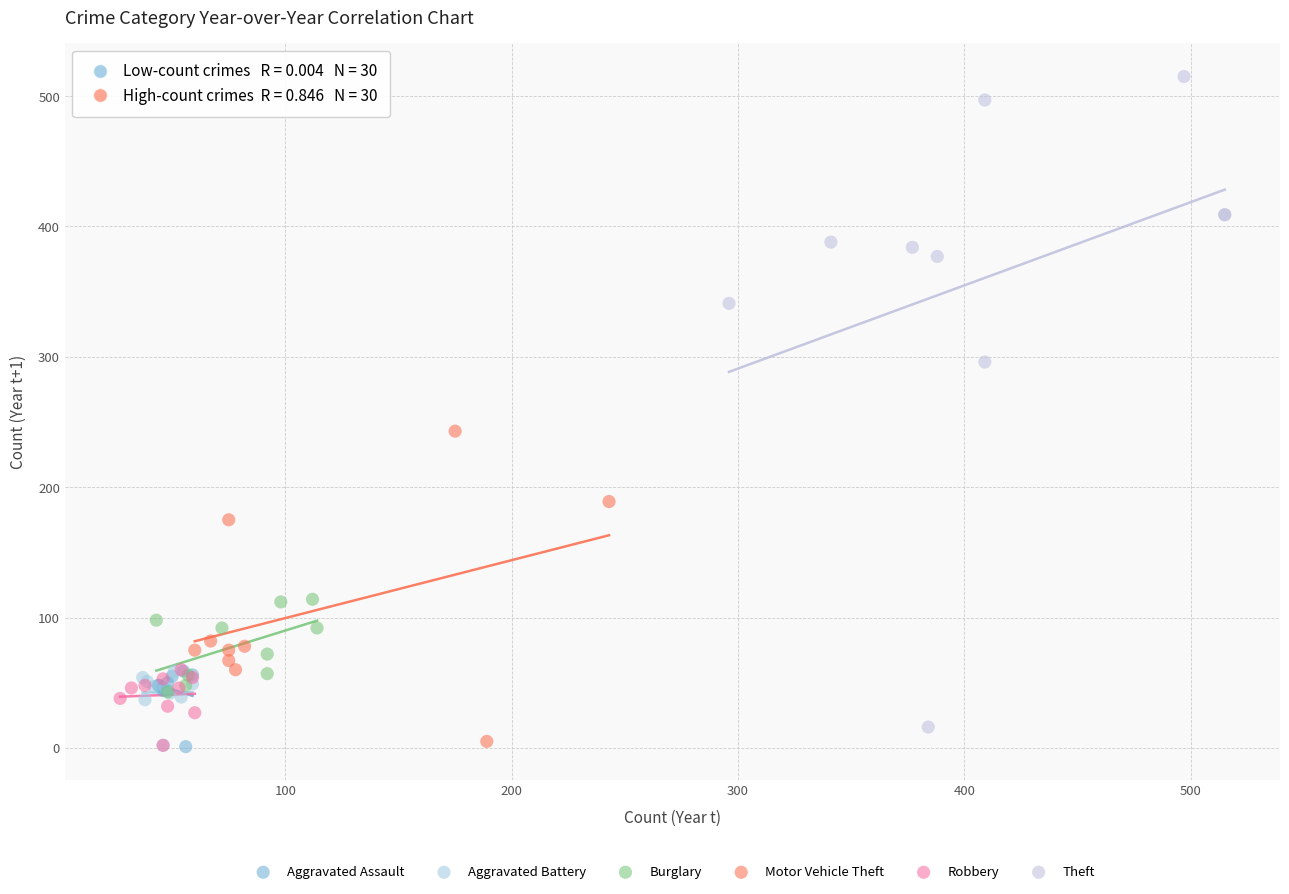

Which series contains the highest Y value?

Theft